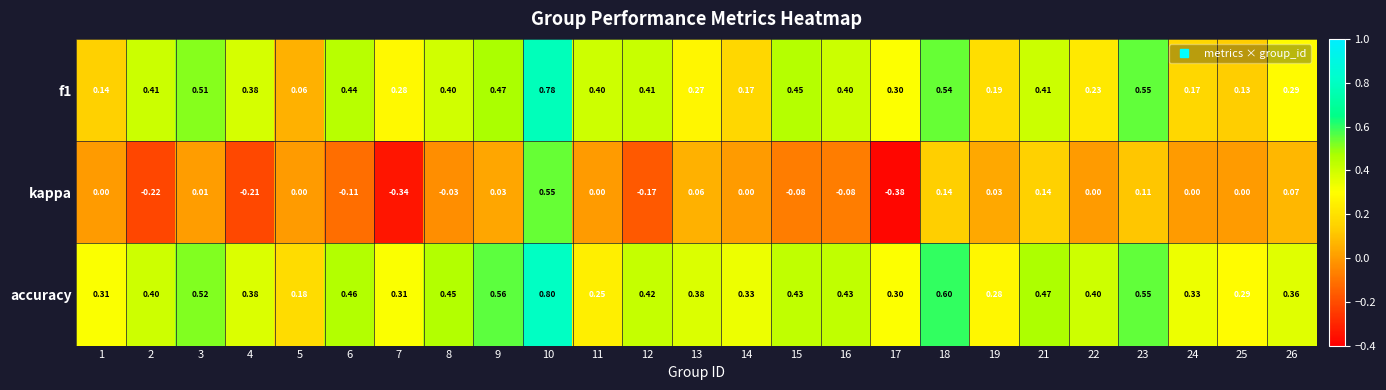

Which series has the widest spread of values?

kappa